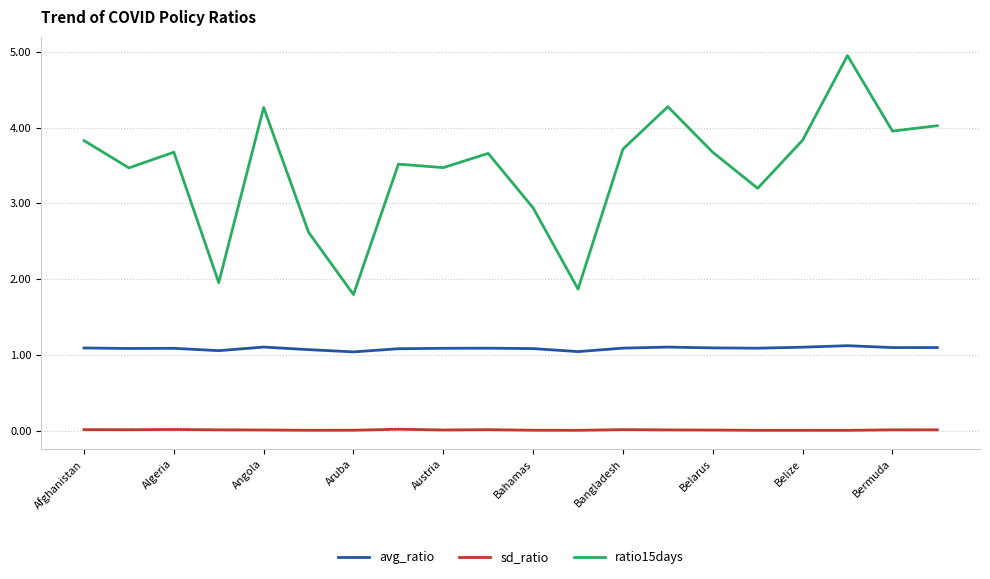

True or false: avg_ratio and ratio15days cross at least once.

False